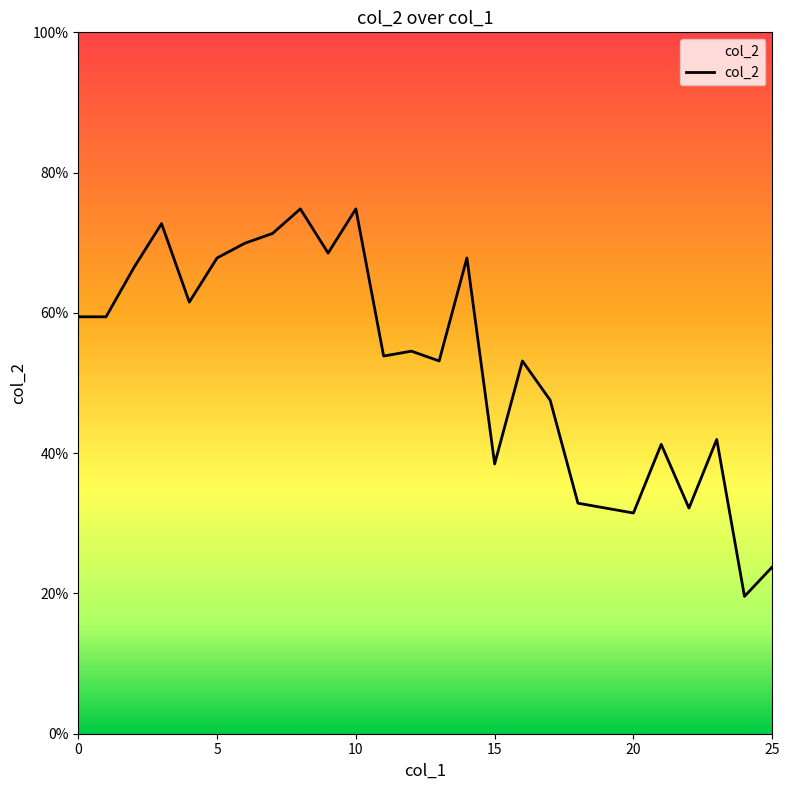

At which category does the chart reach its peak across all series?

8